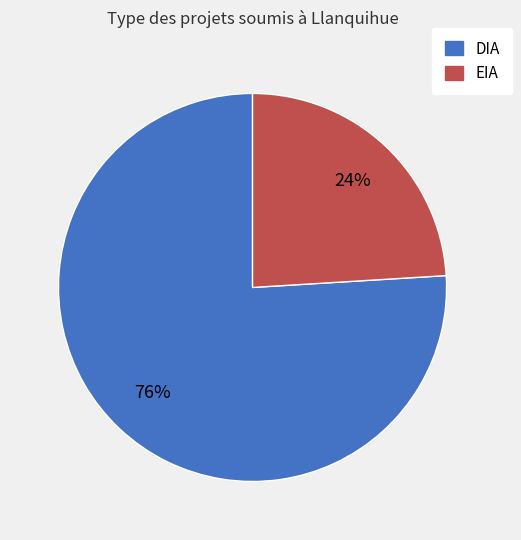

To the nearest percent, what is the difference between the EIA and DIA slice percentages?

52%